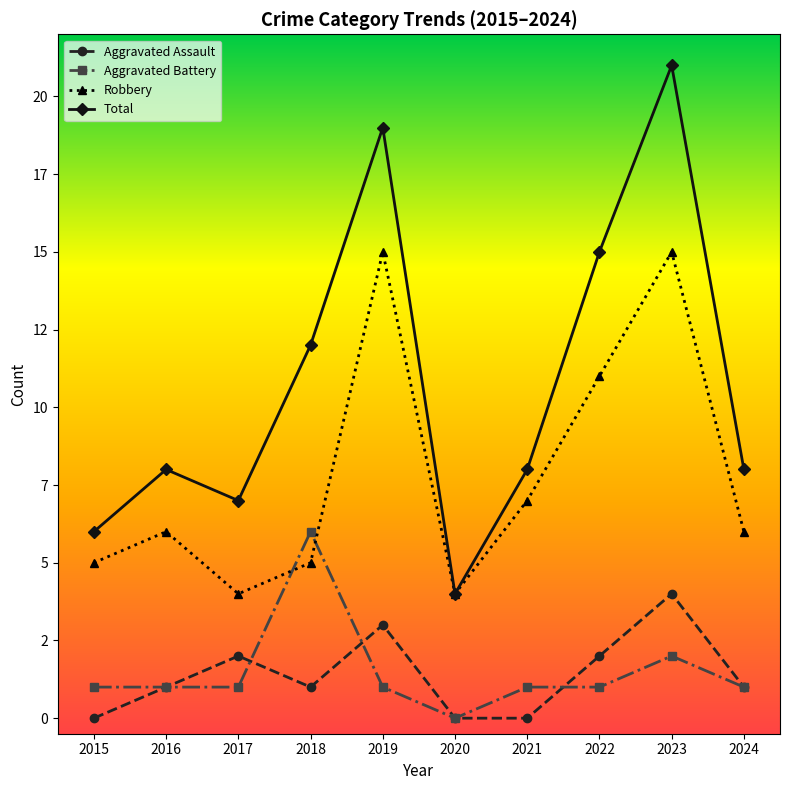

Between which two adjacent categories do Robbery and Aggravated Battery first intersect?

2017 and 2018